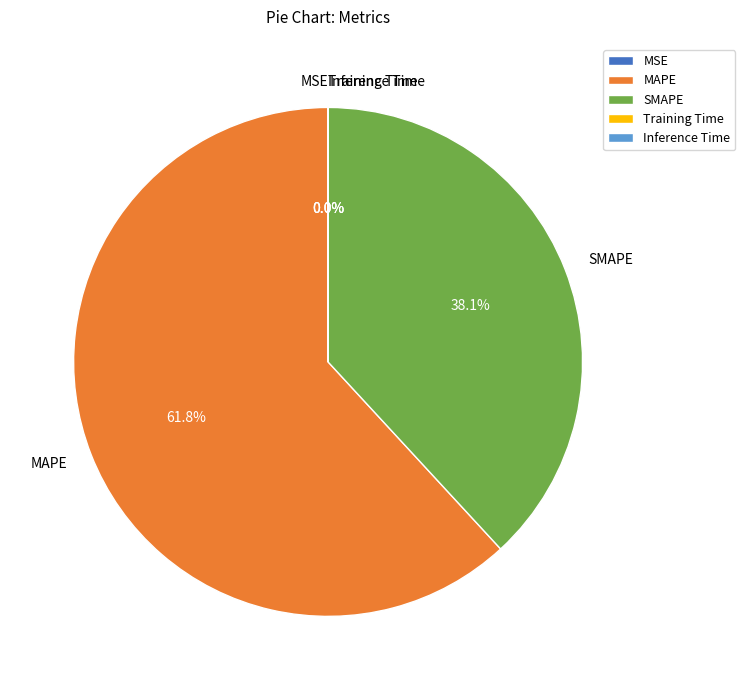

Does any single category account for the majority?

Yes